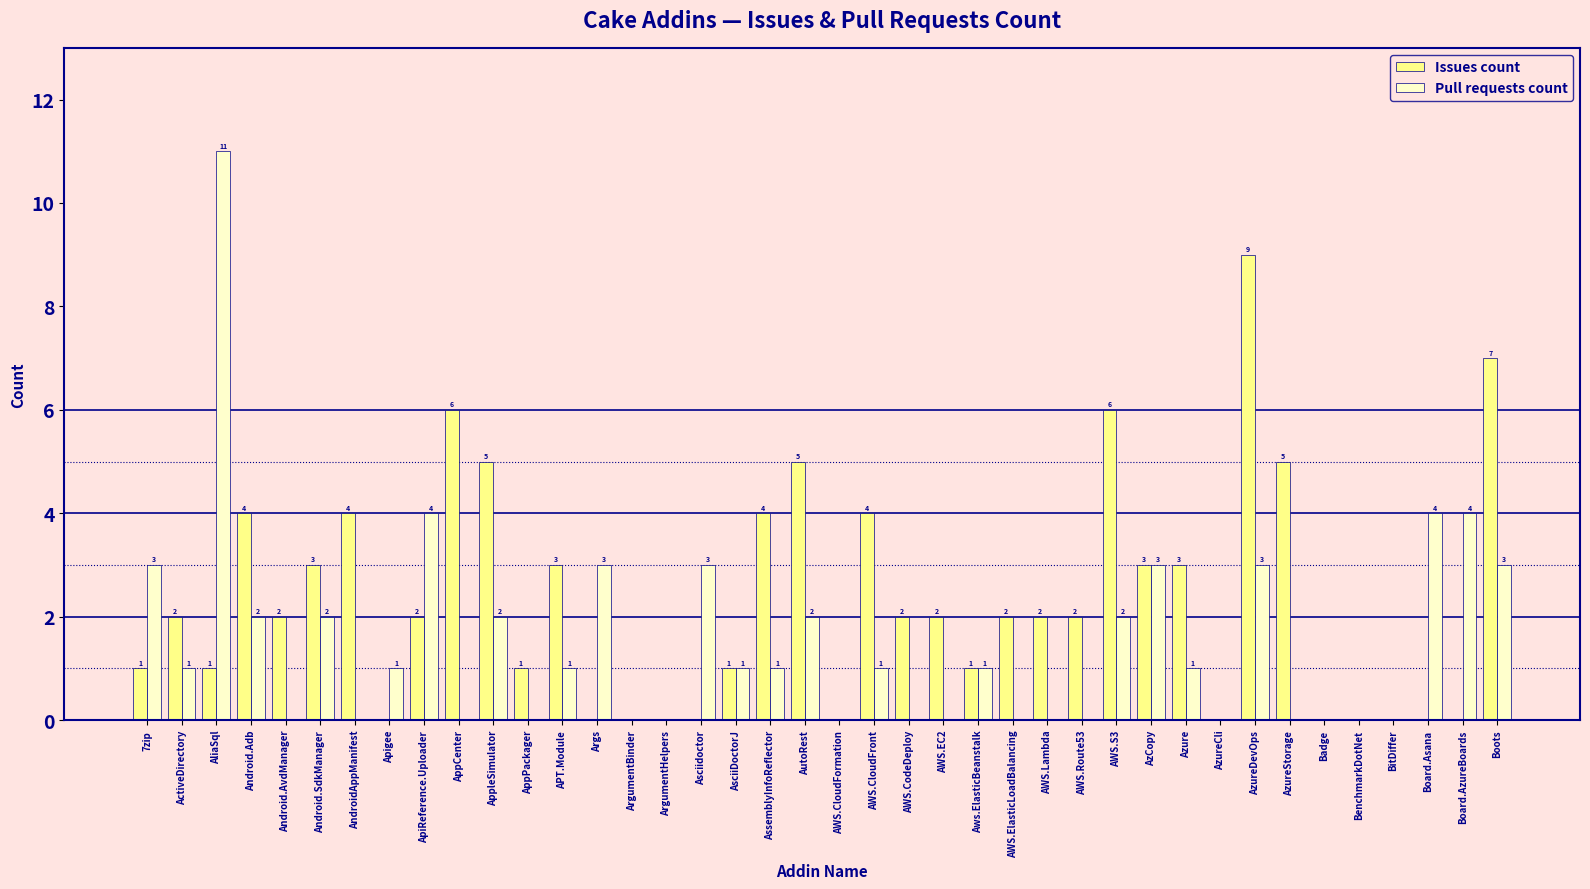

The Issues count series shows -6 at Asciidoctor. True or false?

False